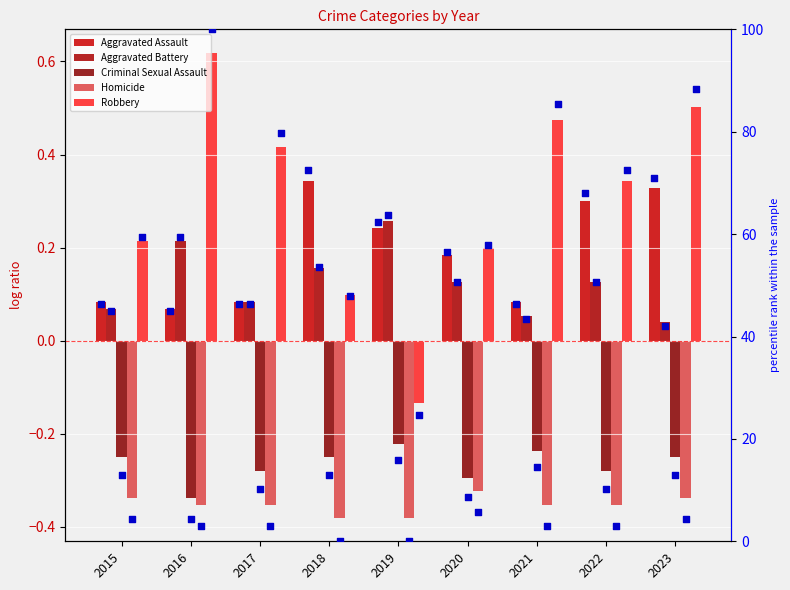

What are all the series names shown in the legend?

Aggravated Assault, Aggravated Battery, Criminal Sexual Assault, Homicide, Robbery